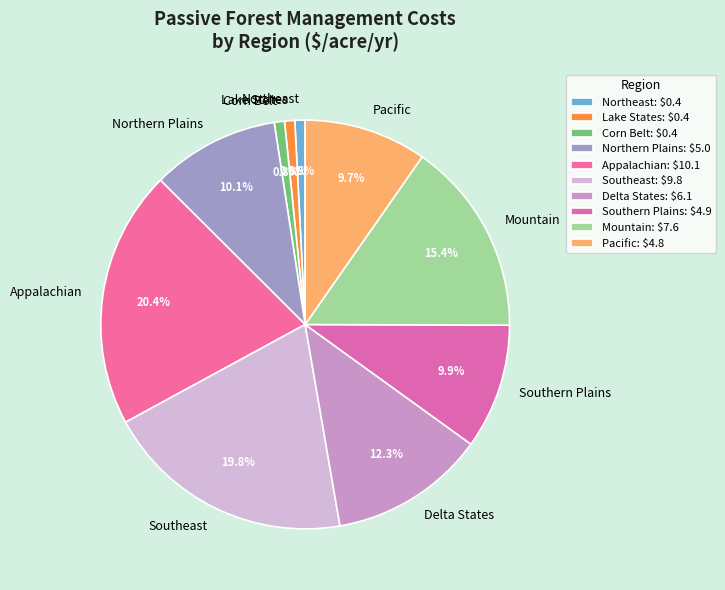

To the nearest percent, what is the average slice percentage?

10%